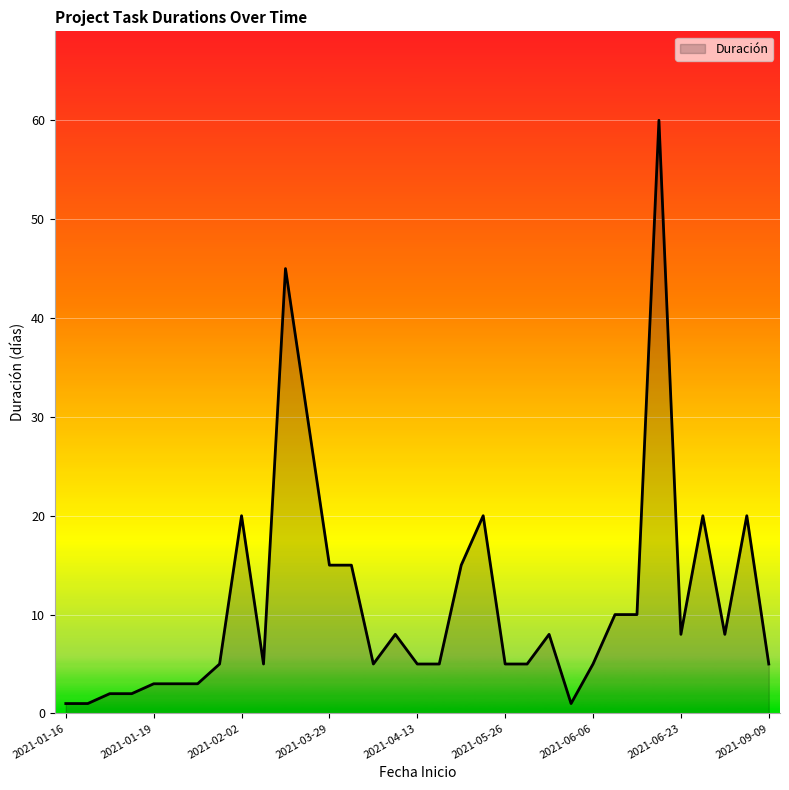

What is the maximum value shown in the chart?

60